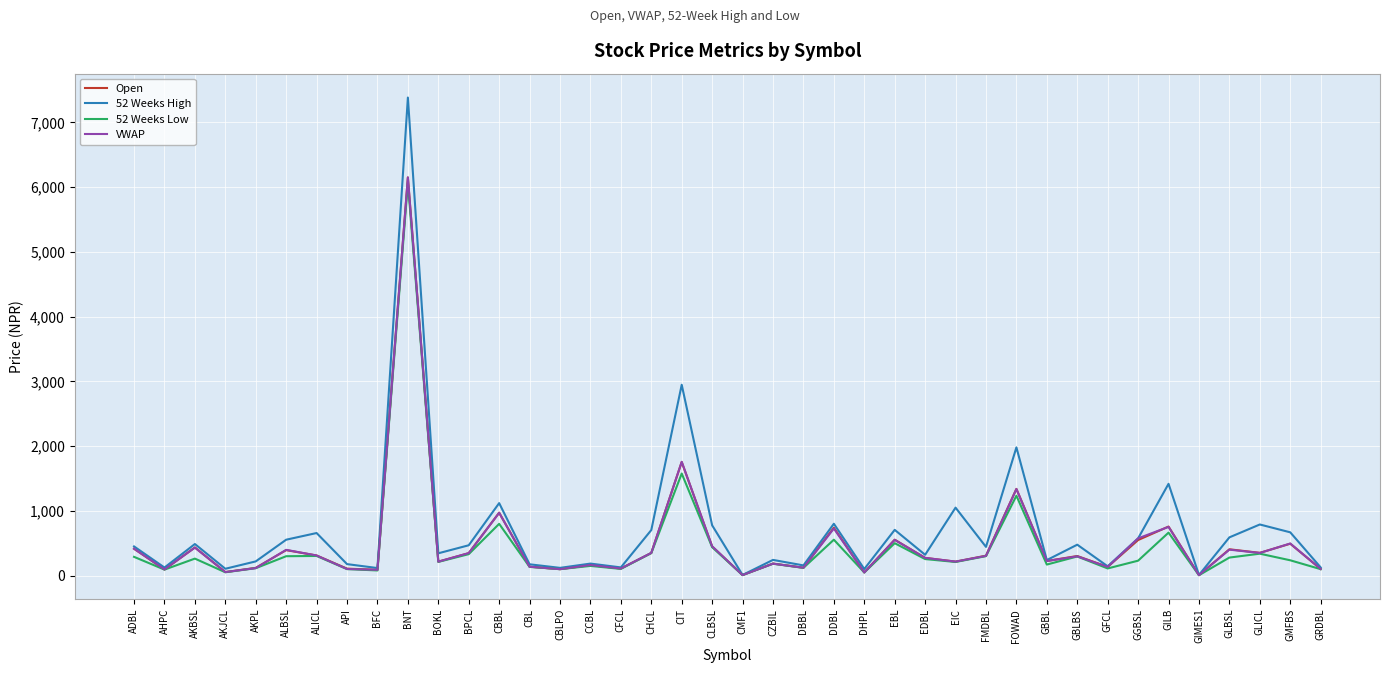

The value of 52 Weeks Low at DBBL is 120.0. True or false?

True